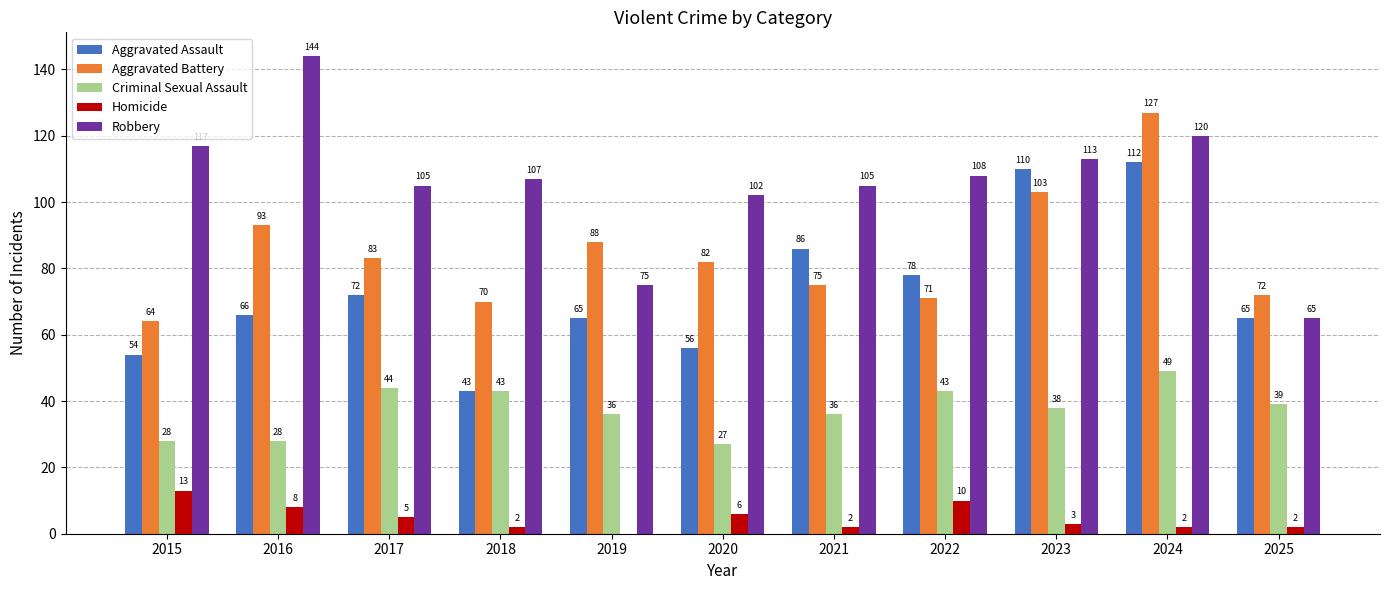

The value of Robbery at 2022 is 73. True or false?

False